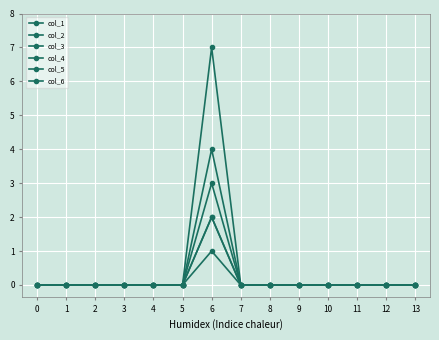

What is the difference between the maximum and minimum values in the col_1 series?

1